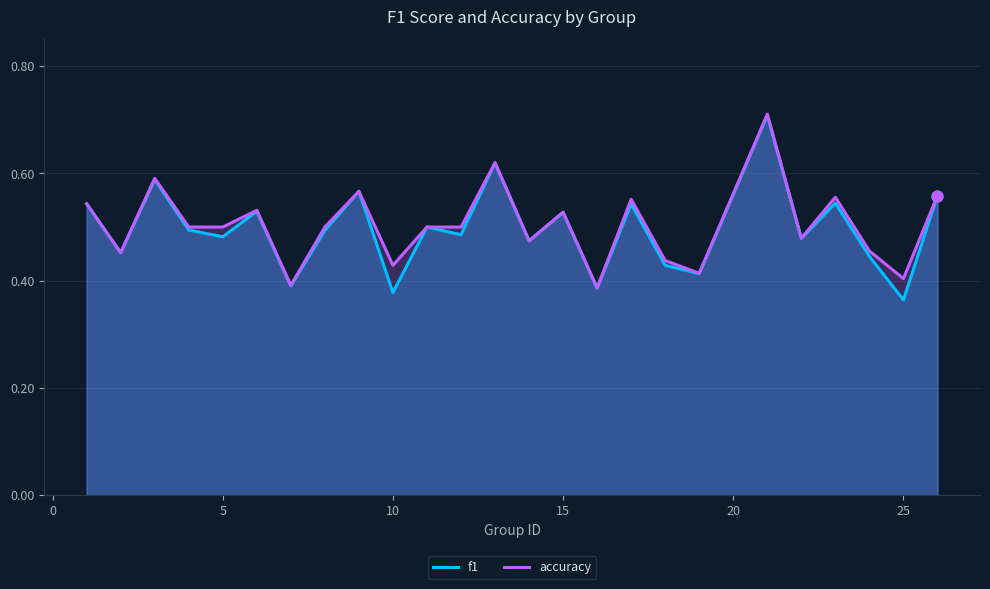

Which series contains the lowest Y value?

f1